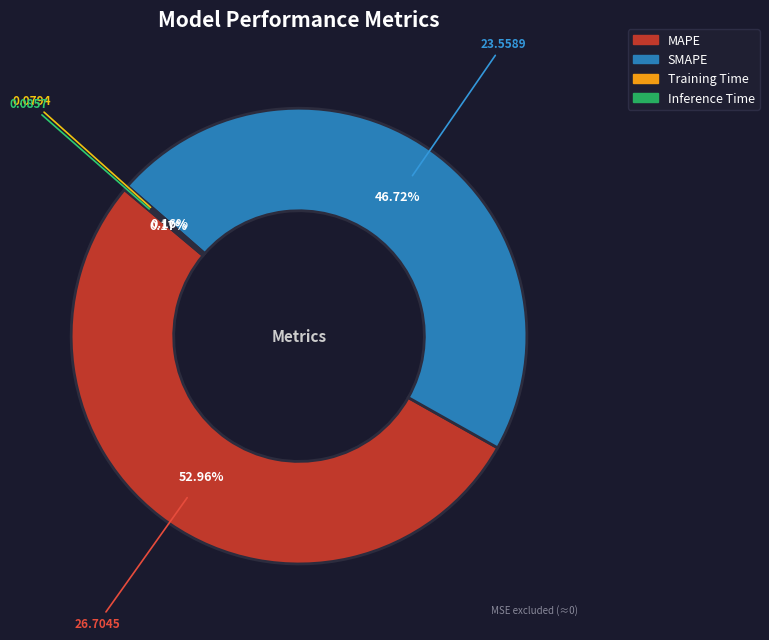

Which category has the biggest portion of the pie?

MAPE